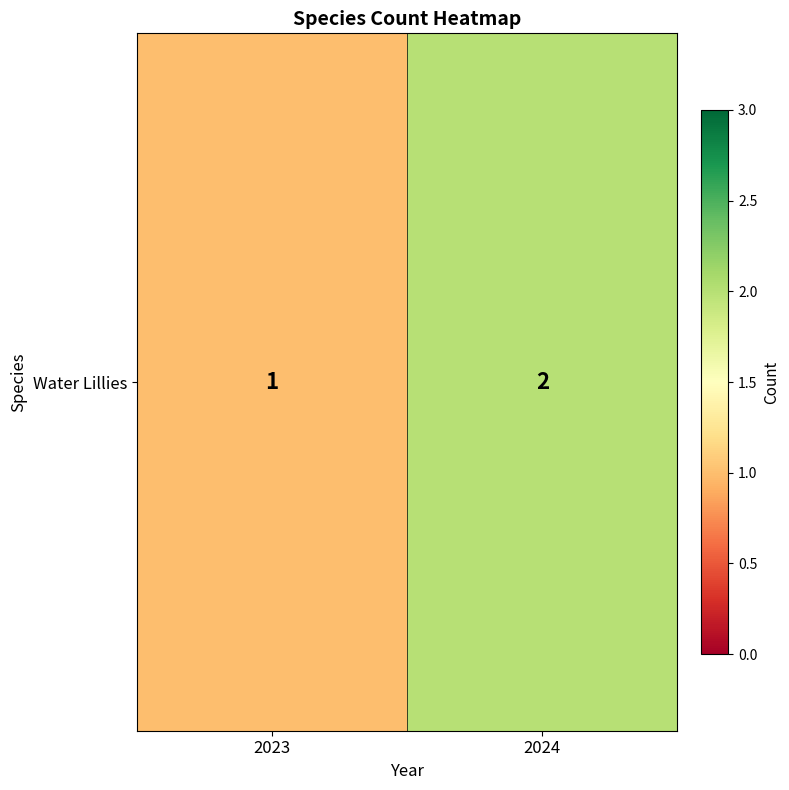

Where is the data nearest to the value 1?

2023